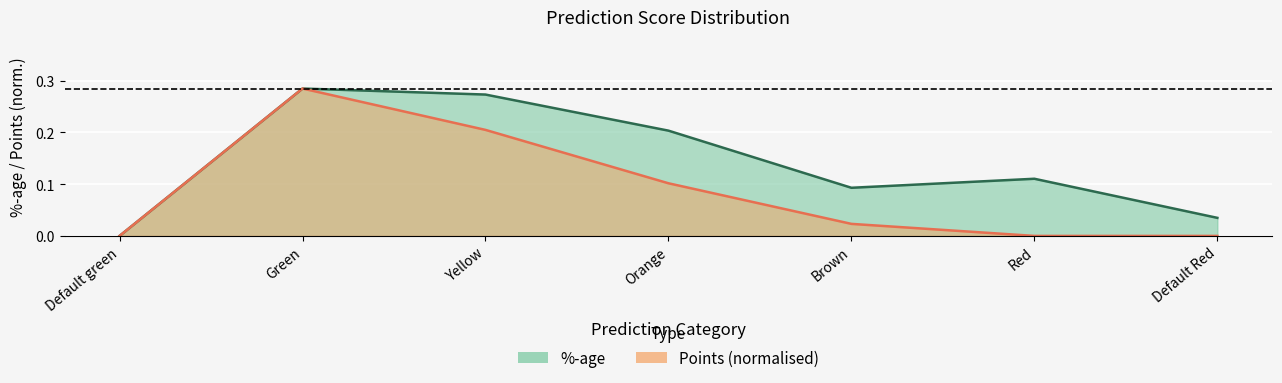

In %-age, how many points are higher than both neighbors (excluding endpoints)?

2